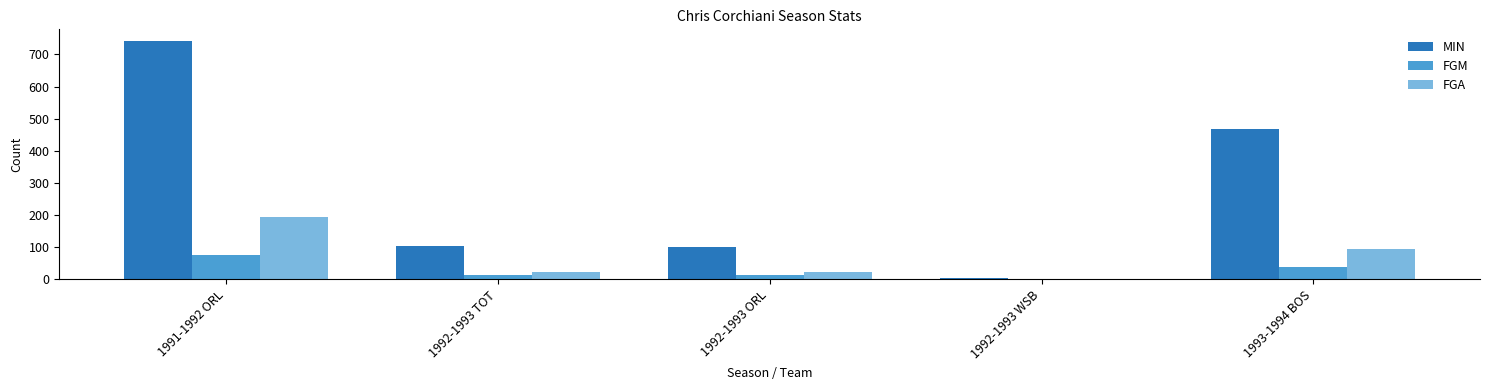

Between 1992-1993 ORL and 1993-1994 BOS, which series saw the biggest shift?

MIN